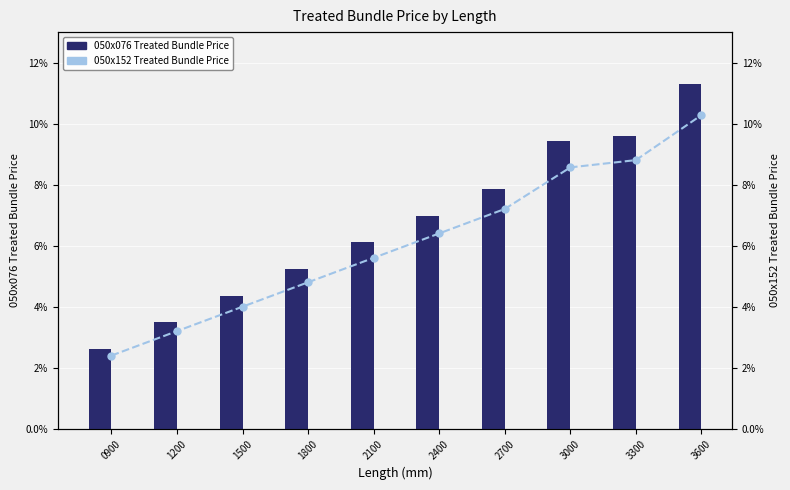

Between 1200 and 1800, which is larger?

1800